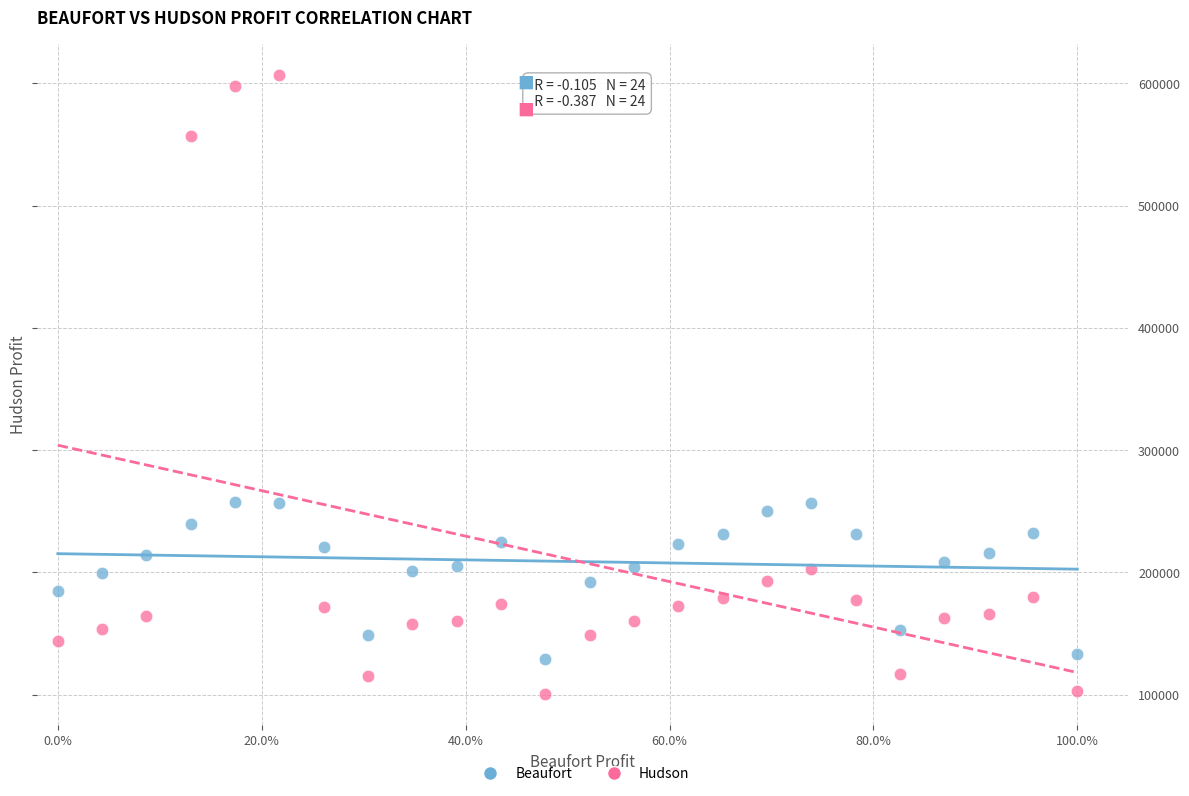

Which series has the widest spread of Y values?

Hudson